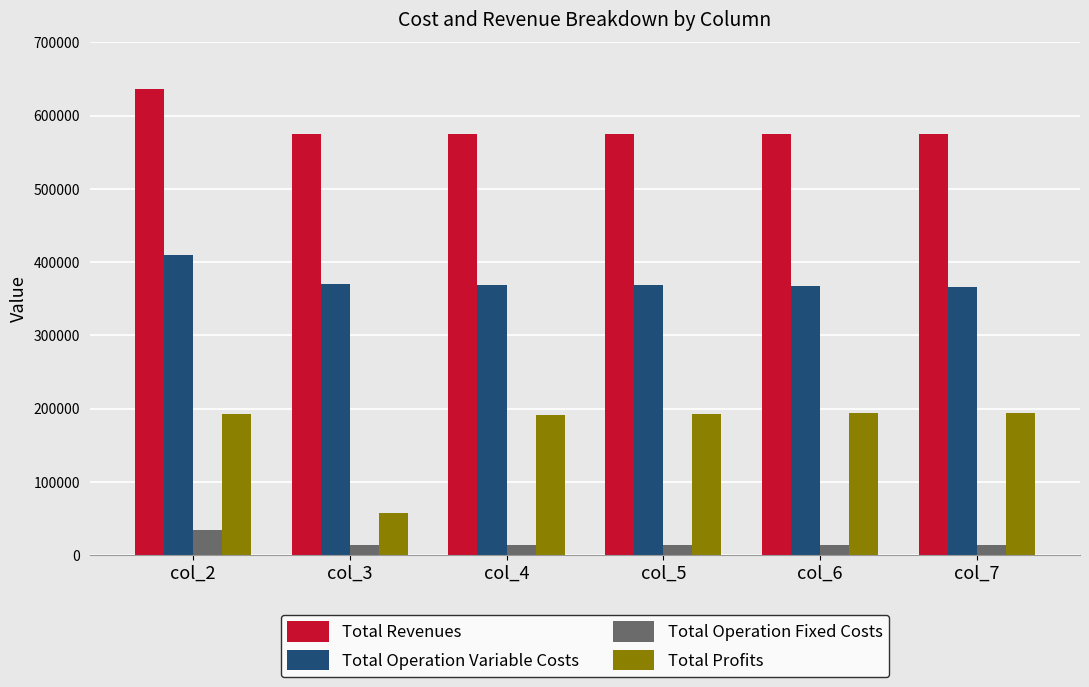

Rank the series by their maximum value, from highest to lowest.

Total Revenues, Total Operation Variable Costs, Total Profits, Total Operation Fixed Costs